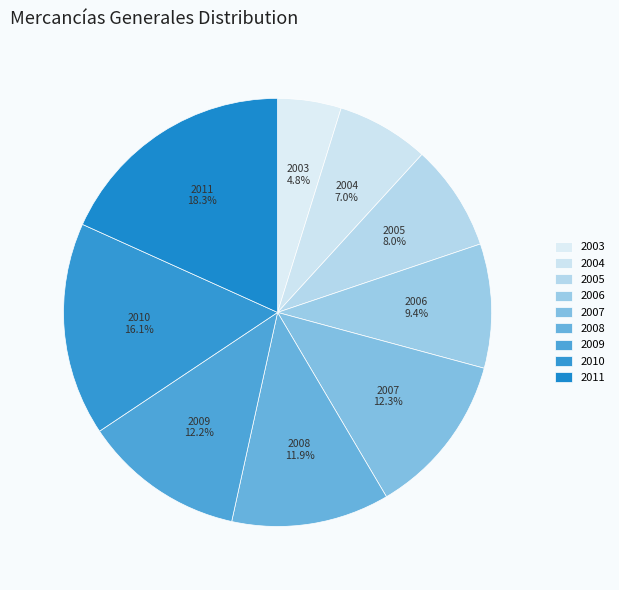

Is it true that 2007 is 12% of the pie?

True